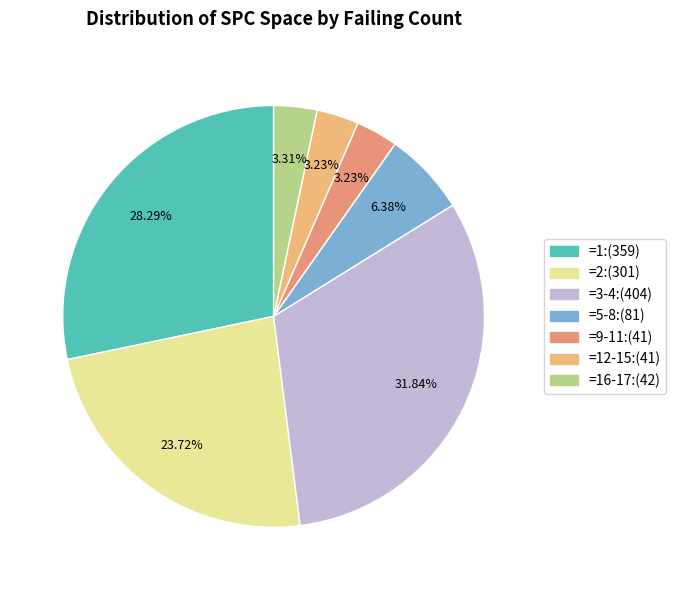

How many slices are in this pie chart?

7